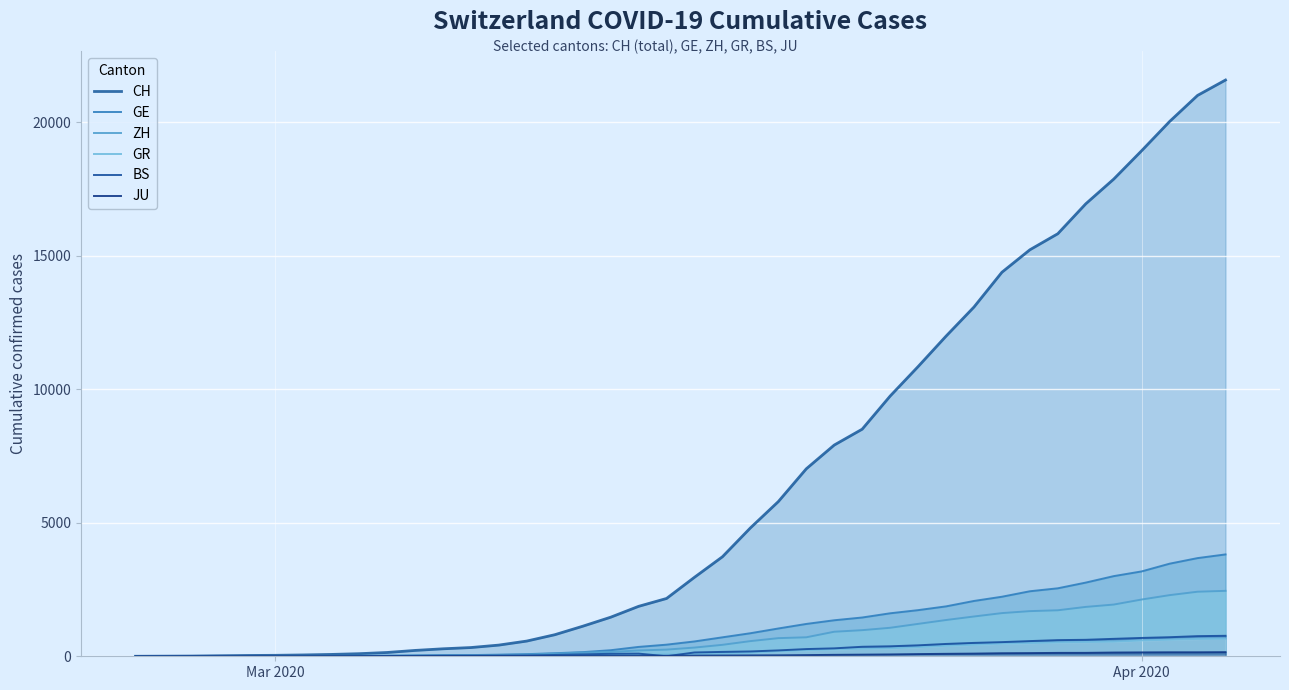

Is it true that GE equals 5469 at Apr 2020?

False